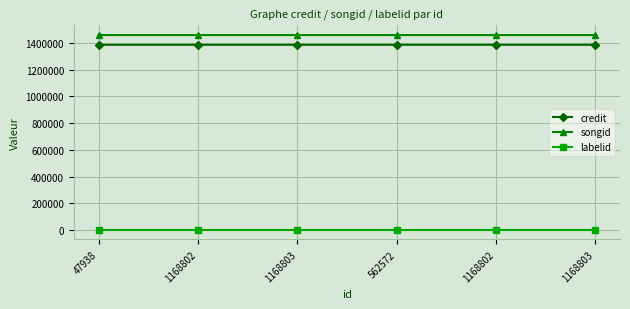

What is the greatest value displayed?

1459913